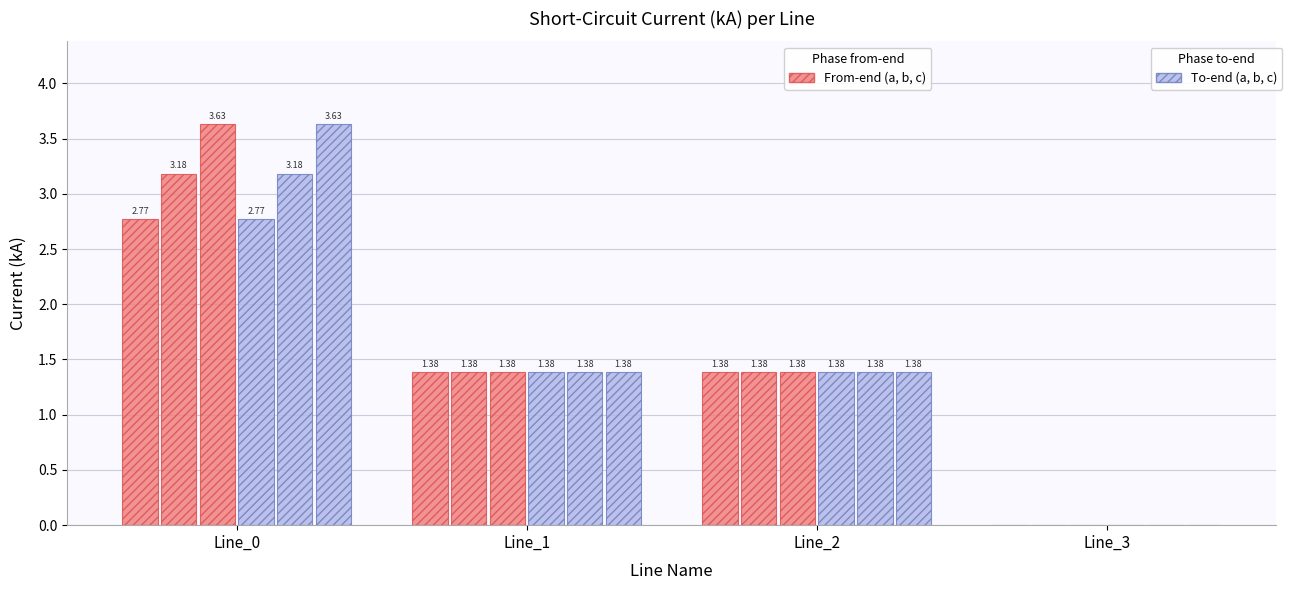

Reading right to left, what are all the values shown in this chart?

pf_ikss_a_from_ka: Line_3=0.0	Line_2=1.4	Line_1=1.4	Line_0=2.8
pf_ikss_b_from_ka: Line_3=0.0	Line_2=1.4	Line_1=1.4	Line_0=3.2
pf_ikss_c_from_ka: Line_3=0.0	Line_2=1.4	Line_1=1.4	Line_0=3.6
pf_ikss_a_to_ka: Line_3=0.0	Line_2=1.4	Line_1=1.4	Line_0=2.8
pf_ikss_b_to_ka: Line_3=0.0	Line_2=1.4	Line_1=1.4	Line_0=3.2
pf_ikss_c_to_ka: Line_3=0.0	Line_2=1.4	Line_1=1.4	Line_0=3.6